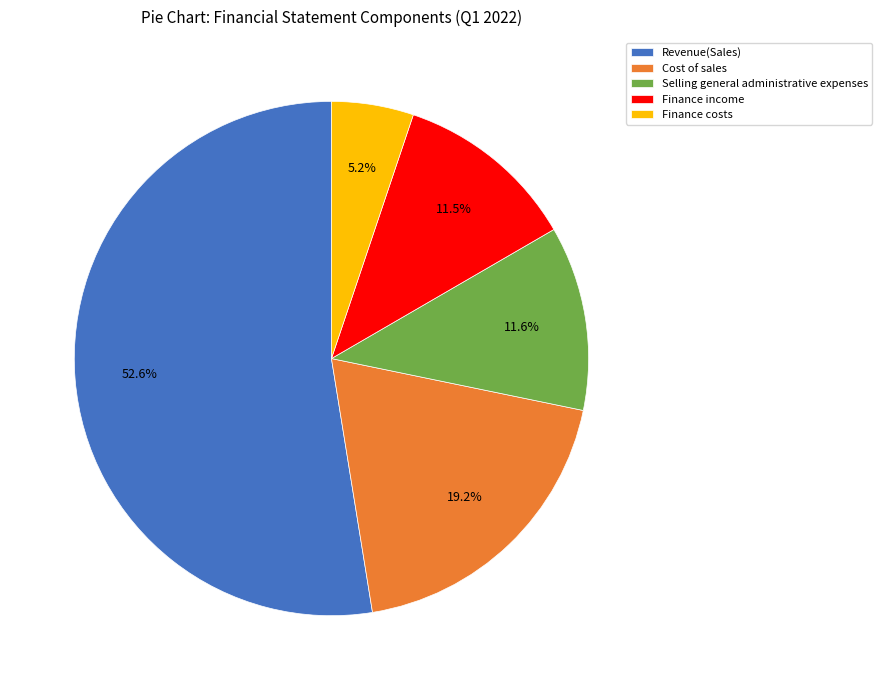

Which has a higher value, Cost of sales or Finance costs?

Cost of sales